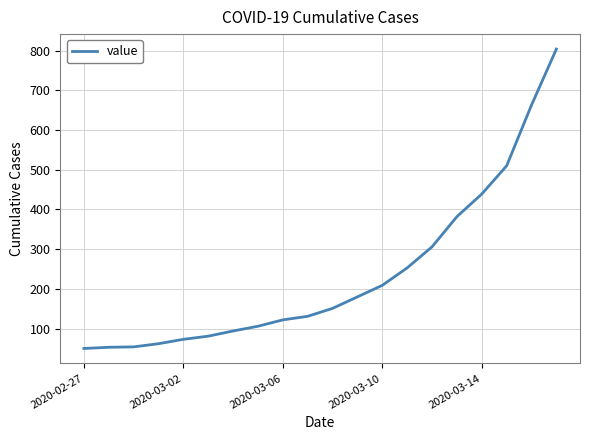

What is the minimum value shown in the chart?

50